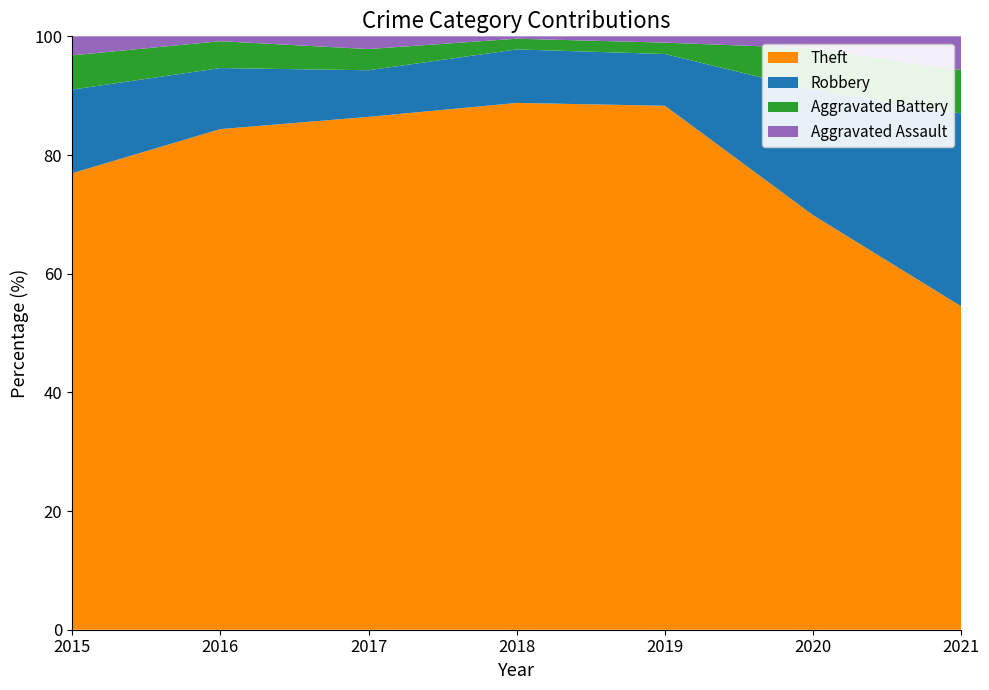

Reading left to right, list all the values displayed in this chart.

Theft: 120	205	363	443	415	139	67
Robbery: 22	25	33	45	41	42	40
Aggravated Battery: 9	11	15	9	9	14	9
Aggravated Assault: 5	2	9	2	5	4	7